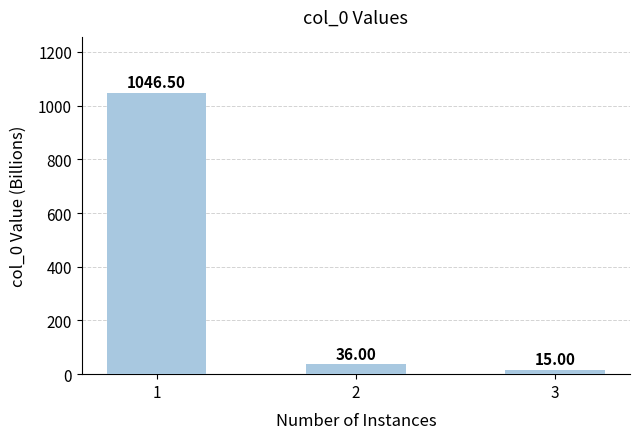

List the labels in order of value, largest first.

1, 2, 3